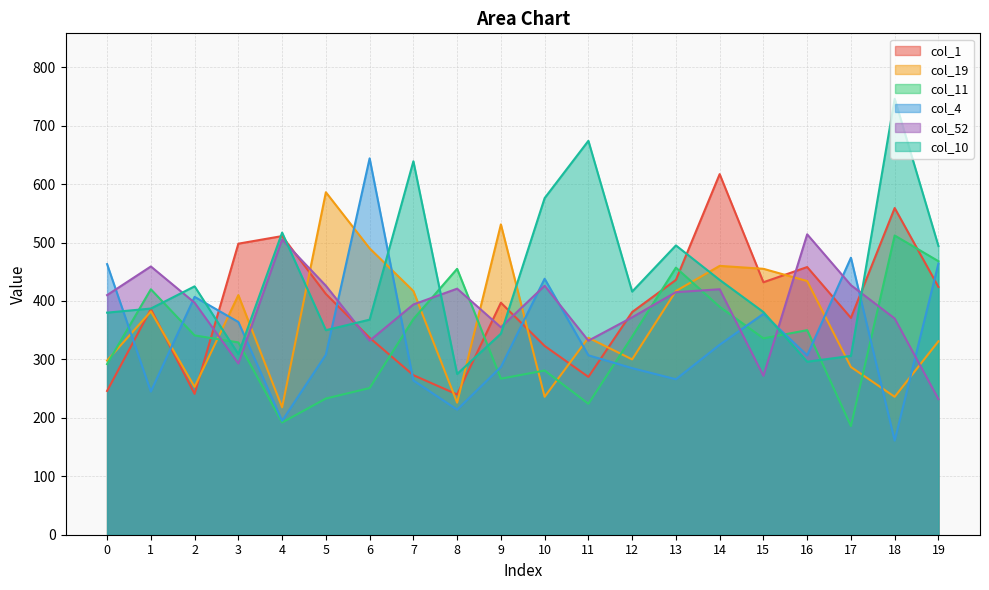

Which series changed the most between 3 and 15?

col_10